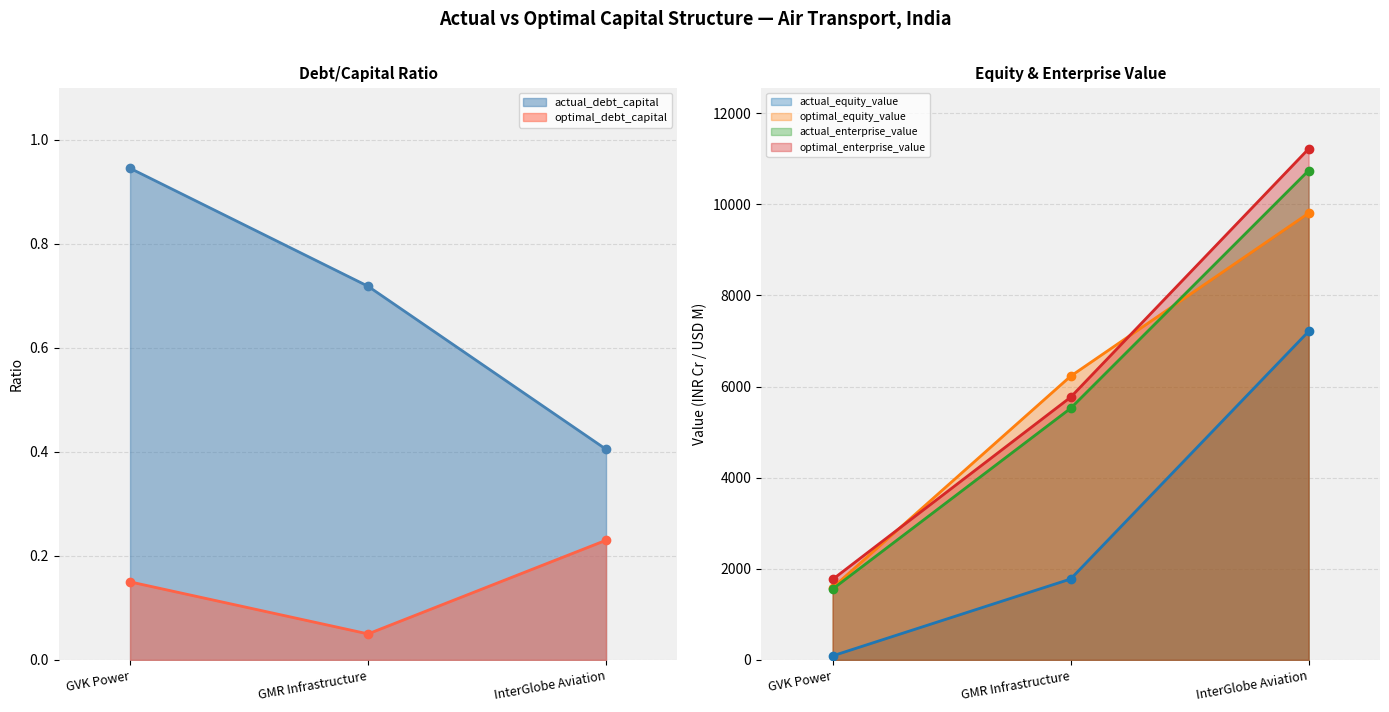

Is it true that actual_debt_capital equals 1.0 at GMR Infrastructure?

False